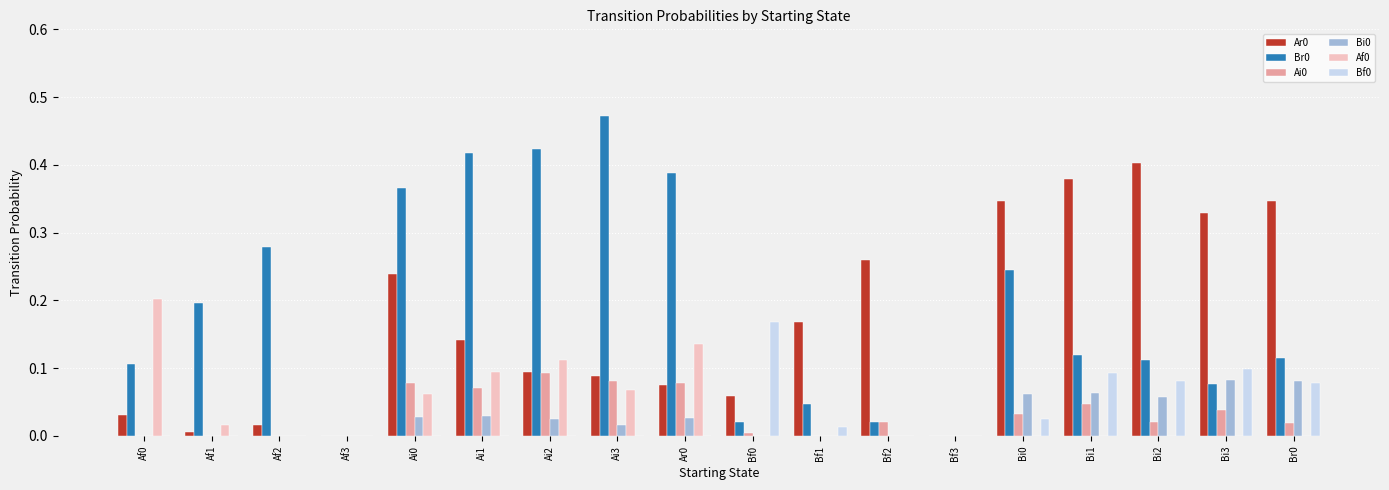

Is the value of Ar0 at Bi0 greater than the value of Br0 at Ai2?

No